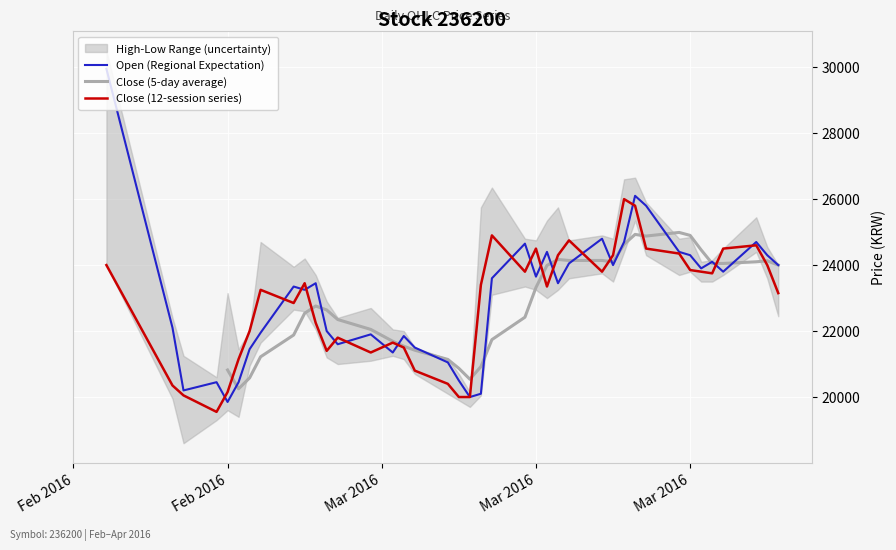

What is the approximate value of Close at 2016-03-30?

23800